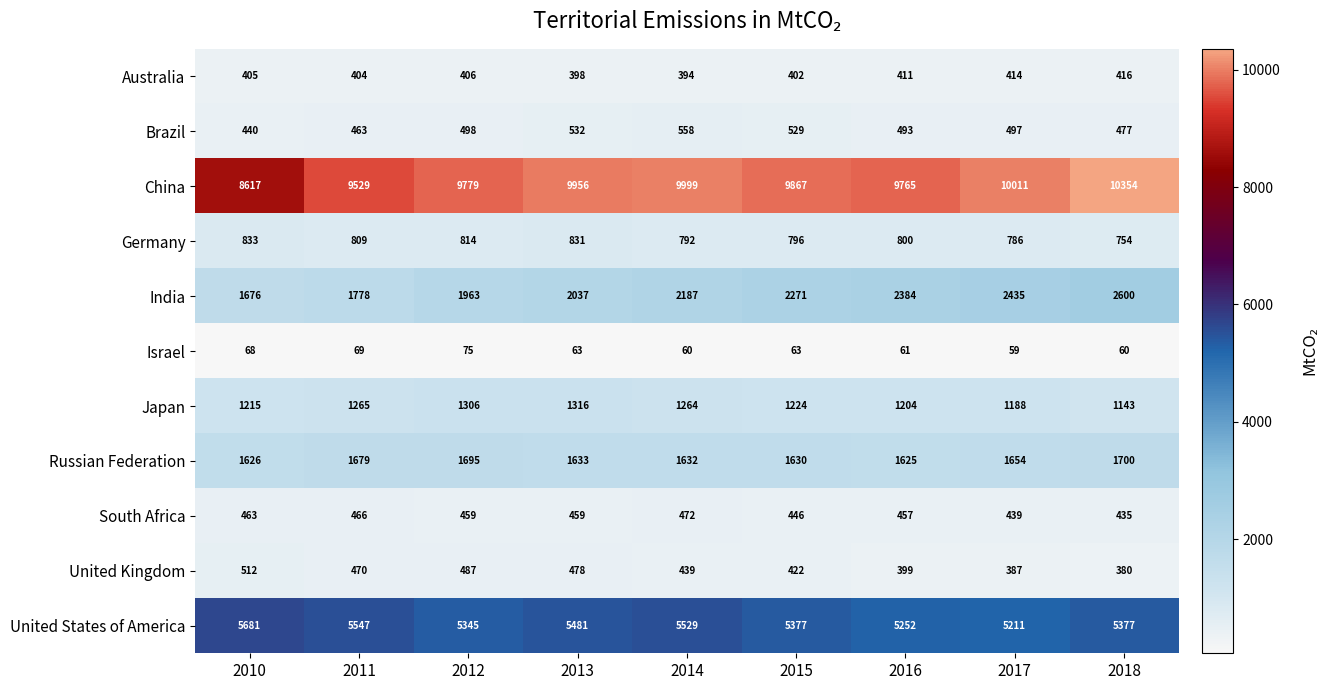

Rank the series by their maximum value, from highest to lowest.

China, United States of America, India, Russian Federation, Japan, Germany, Brazil, United Kingdom, South Africa, Australia, Israel